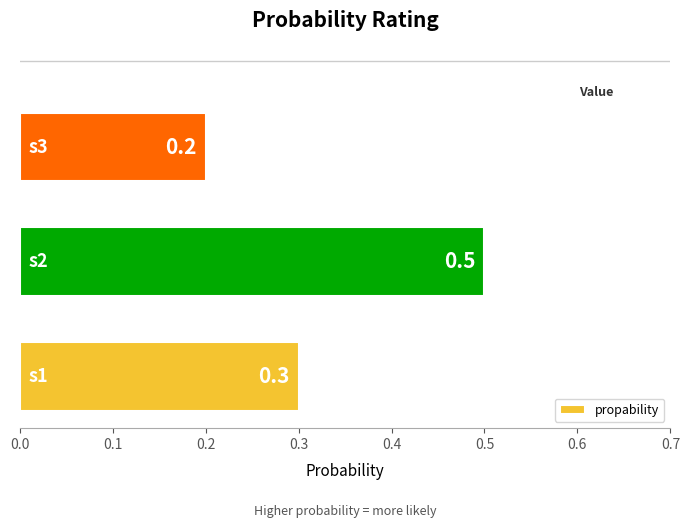

What is the difference between the maximum and minimum values?

0.3